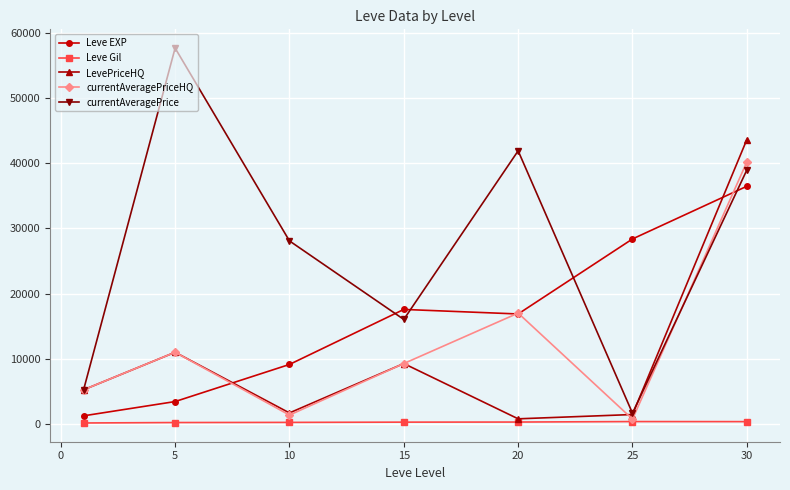

What are all the series names shown in the legend?

Leve EXP, Leve Gil, LevePriceHQ, currentAveragePriceHQ, currentAveragePrice